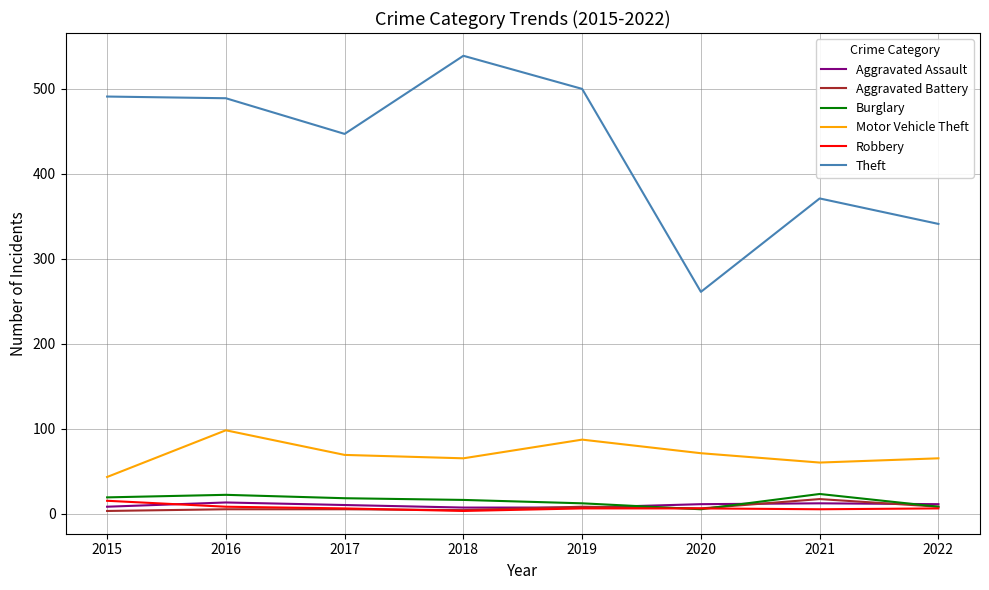

Which series has the largest range (max minus min)?

Theft